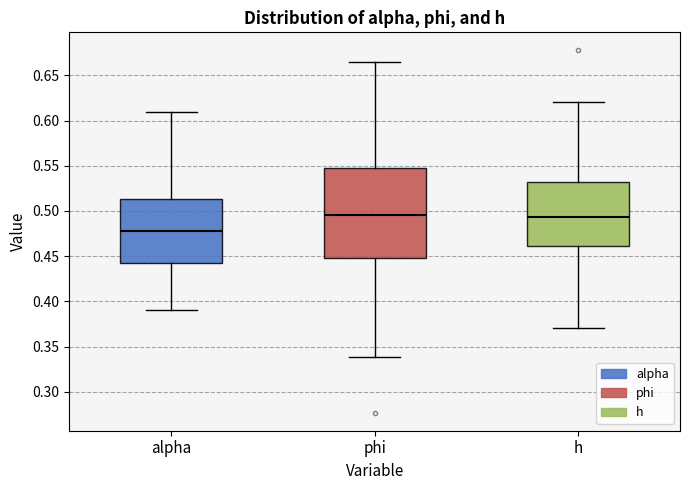

Reading left to right, transcribe this box plot: for each box, give where its median line is, the range the box spans, and where its two whiskers end, as read against the y-axis. The values are not printed on the chart, so give them approximately, as read against the axis.

alpha: median 0.480, box 0.445 to 0.515, whiskers 0.390 to 0.610
phi: median 0.495, box 0.450 to 0.545, whiskers 0.340 to 0.665
h: median 0.495, box 0.460 to 0.530, whiskers 0.370 to 0.620